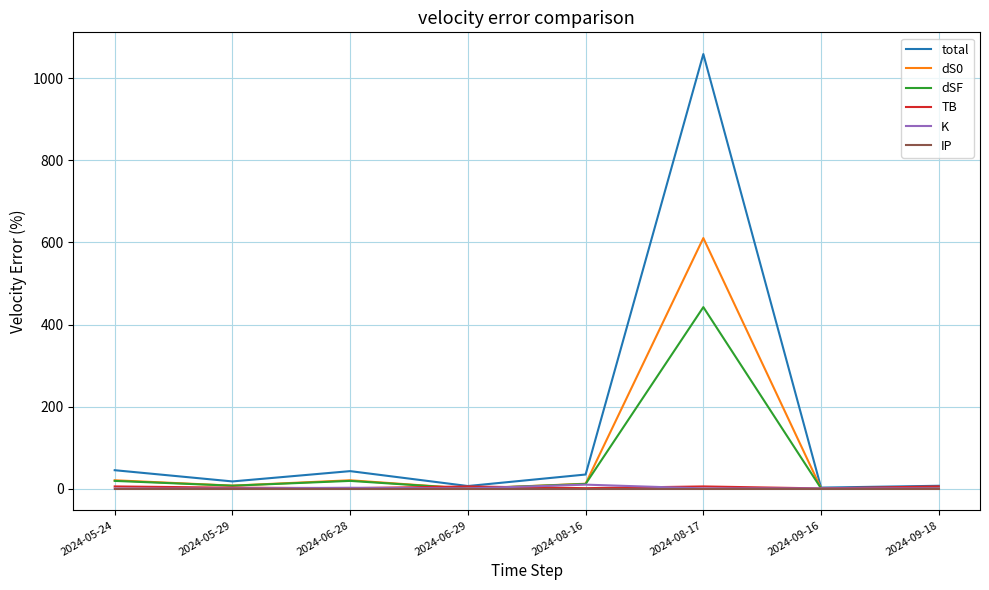

Which series has the widest spread of values?

total